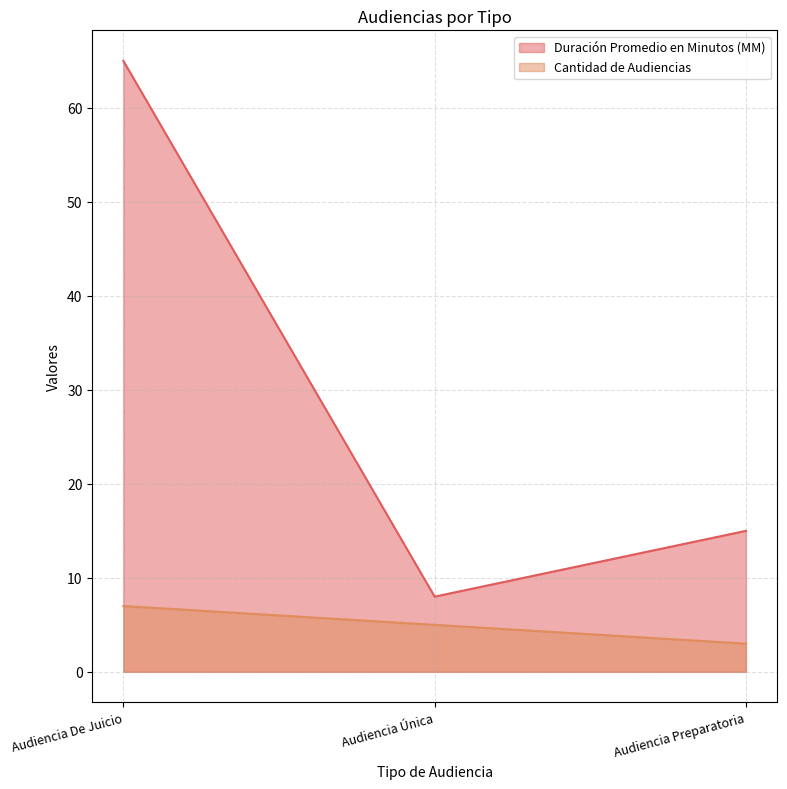

Is it true that Duración Promedio en Minutos (MM) equals 25 at Audiencia Preparatoria?

False